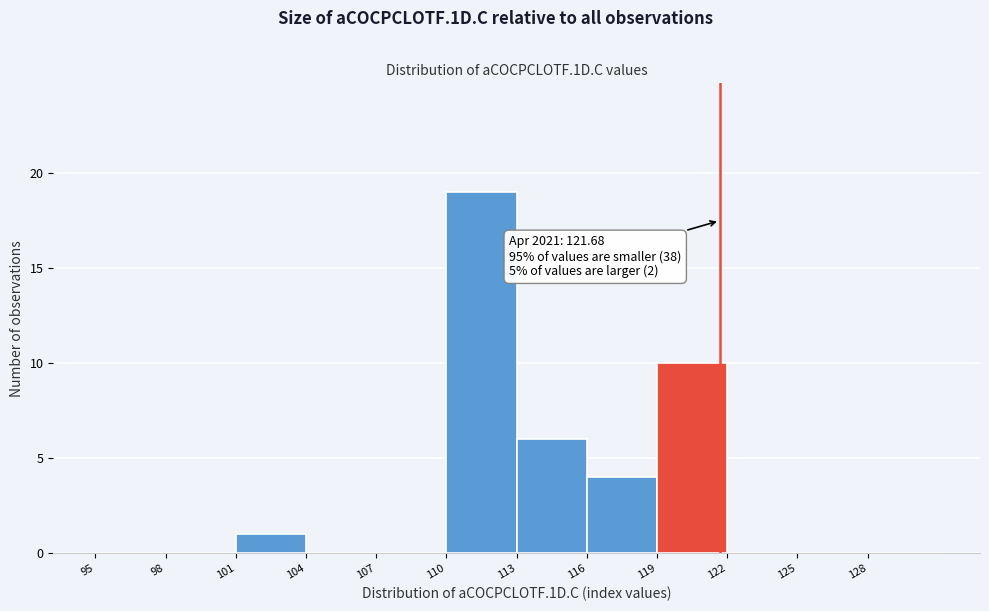

Over which range of the x-axis is the bar tallest?

110 to 113